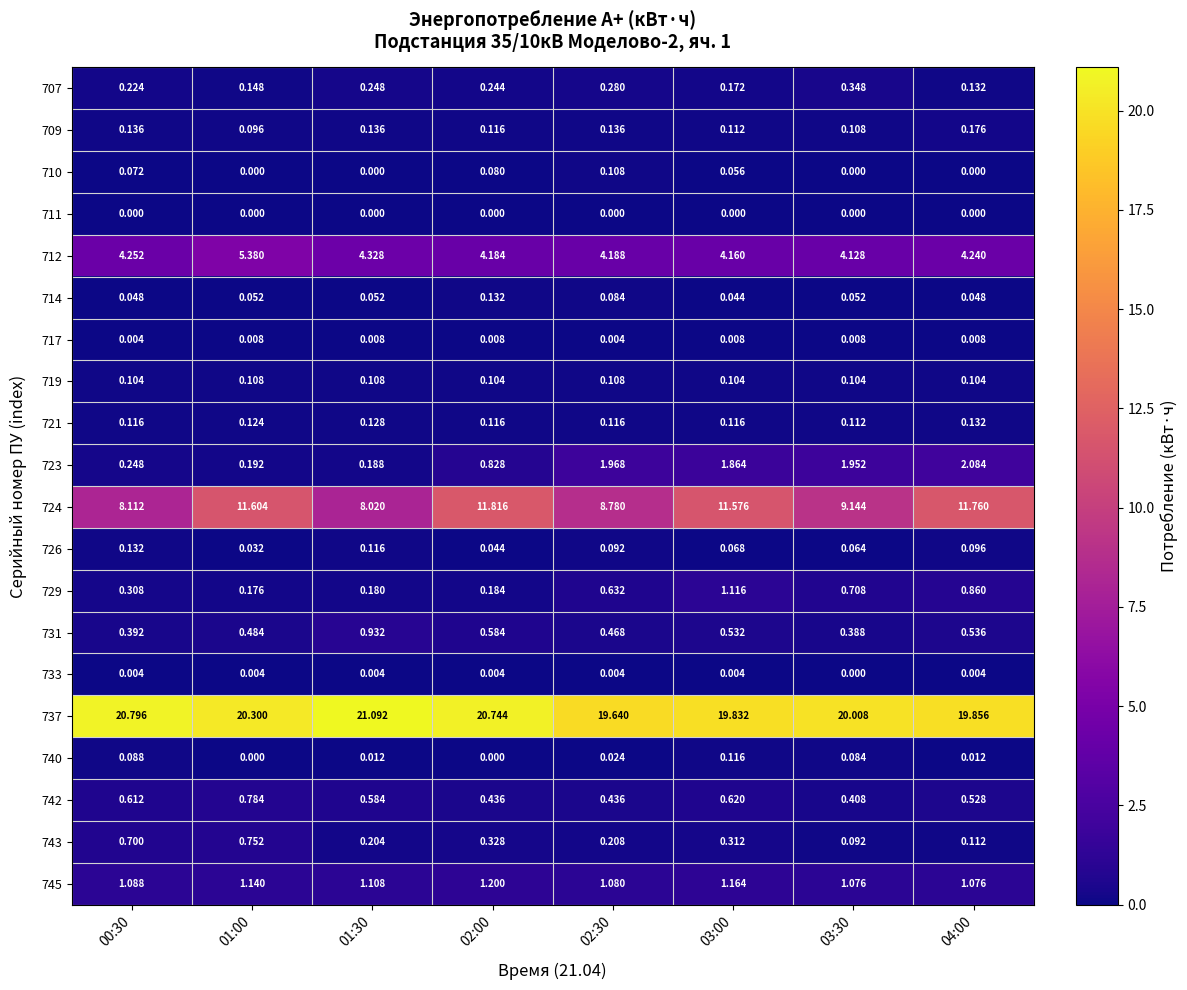

Which series has the largest total across all categories?

737